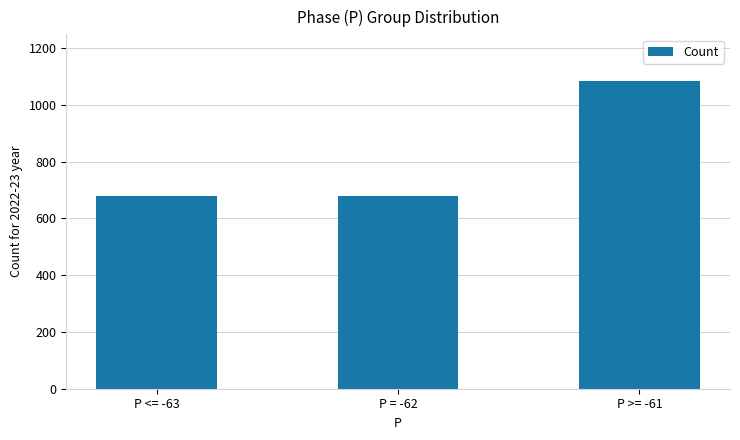

What position from the left is P = -62?

2